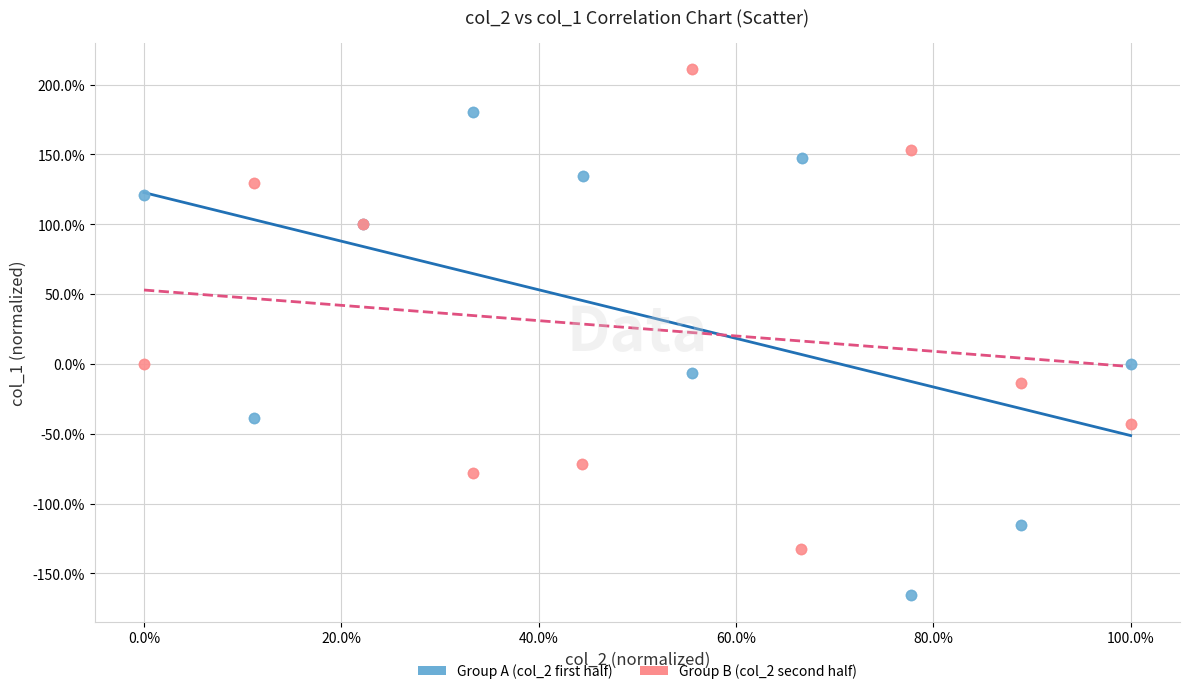

Which series reaches the maximum Y coordinate?

Group B (col_2 second half)